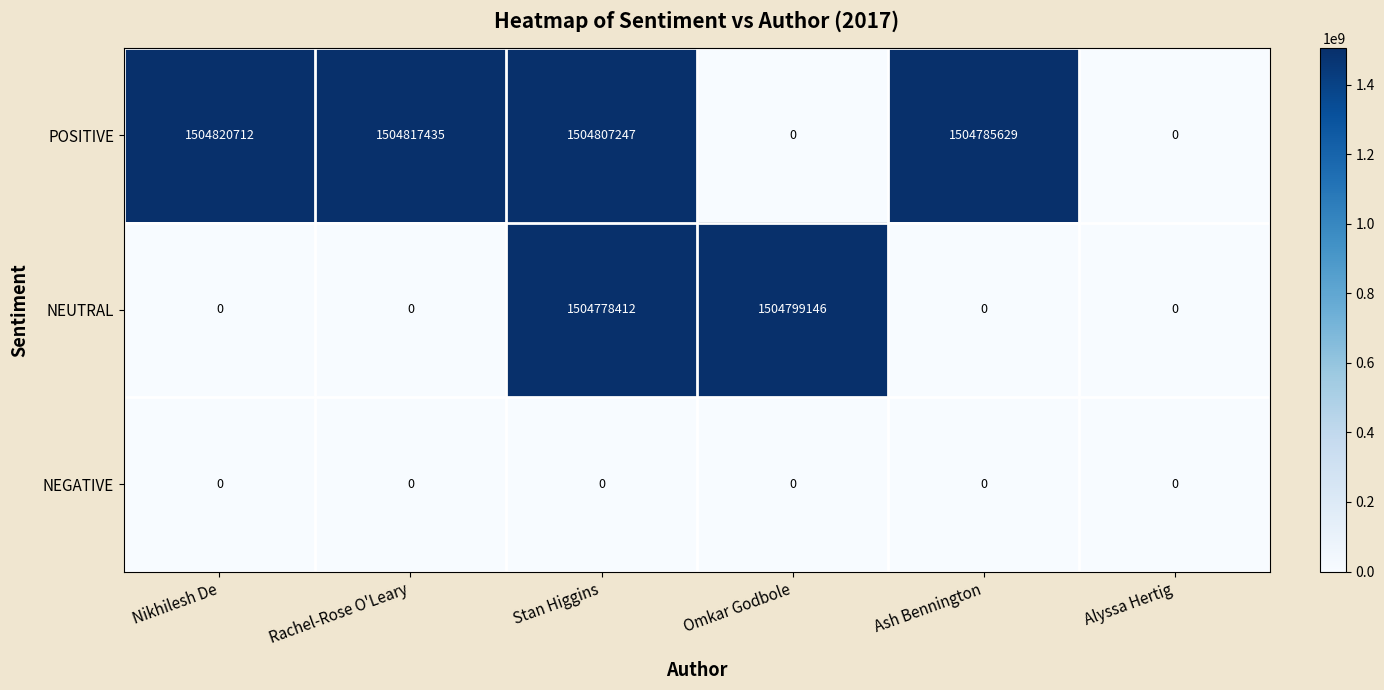

Count the number of categories in the chart.

6